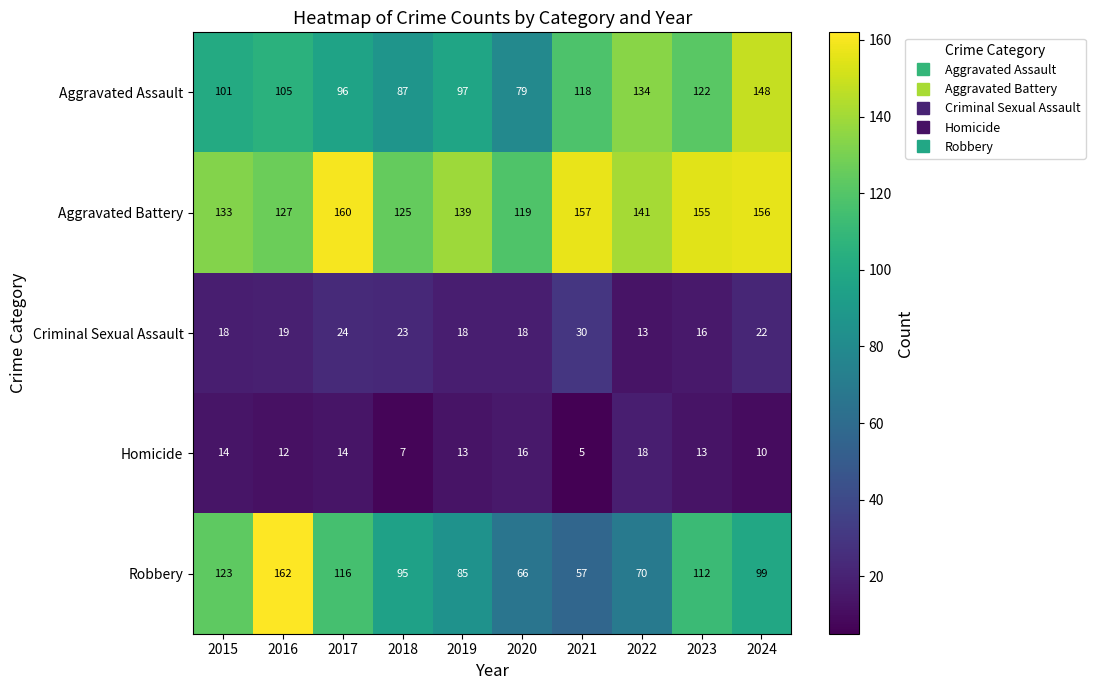

Rank the series by their maximum value, from highest to lowest.

Robbery, Aggravated Battery, Aggravated Assault, Criminal Sexual Assault, Homicide